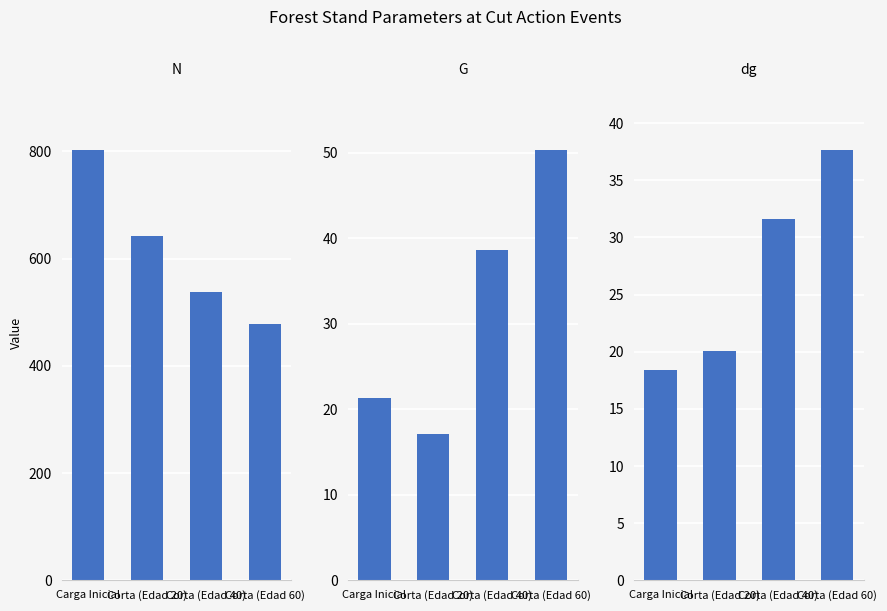

How many groups of bars are there?

4